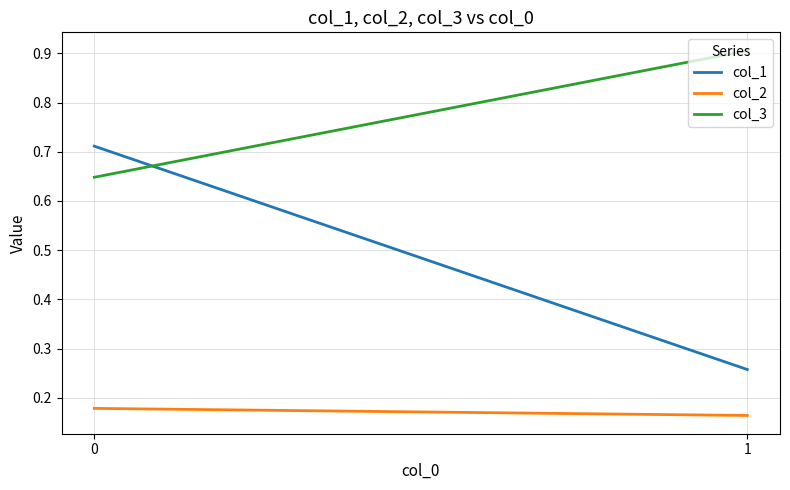

What is the maximum value shown in the chart?

0.9